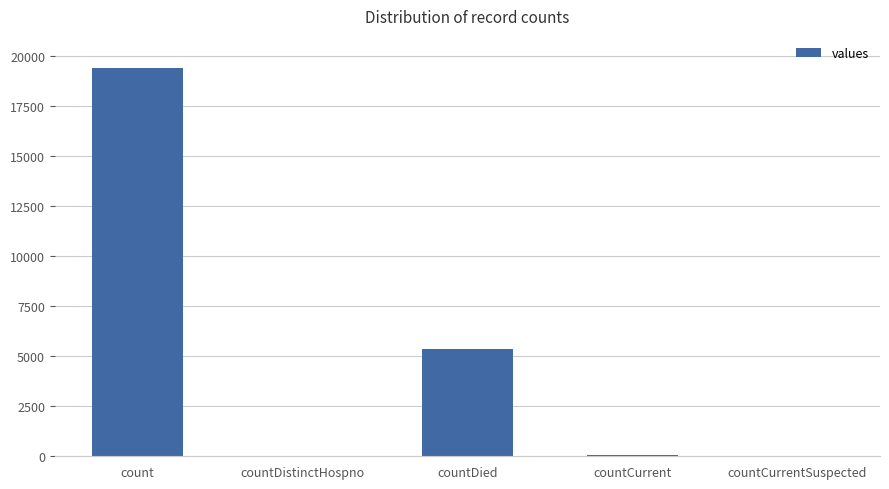

Between count and countDistinctHospno, which is larger?

count